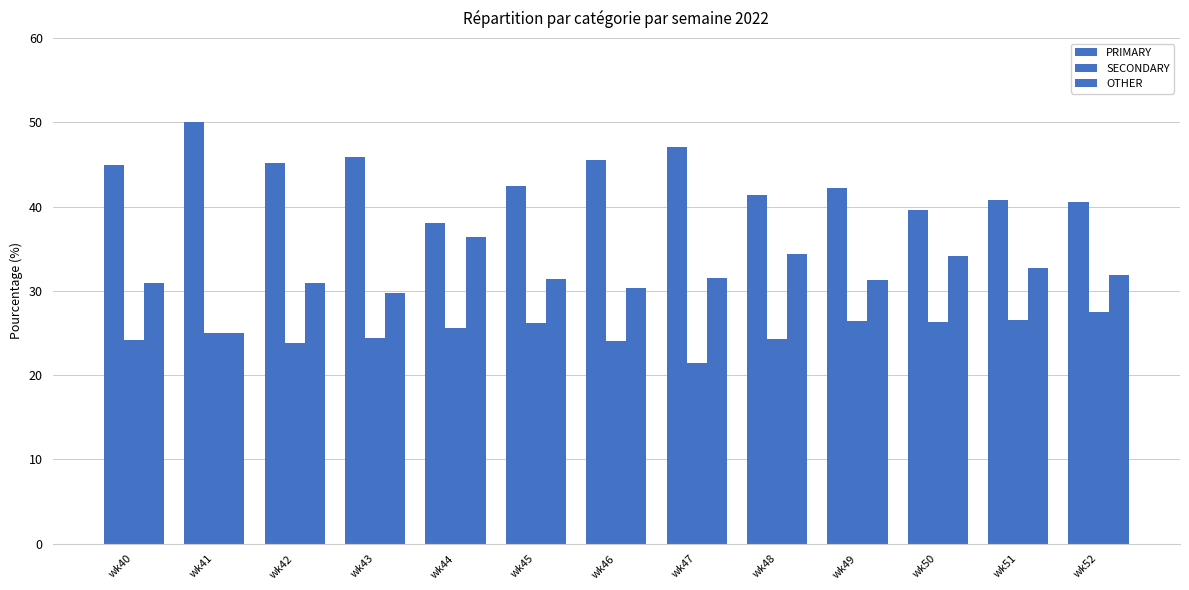

True or false: PRIMARY has a value of 79.5 at wk41.

False